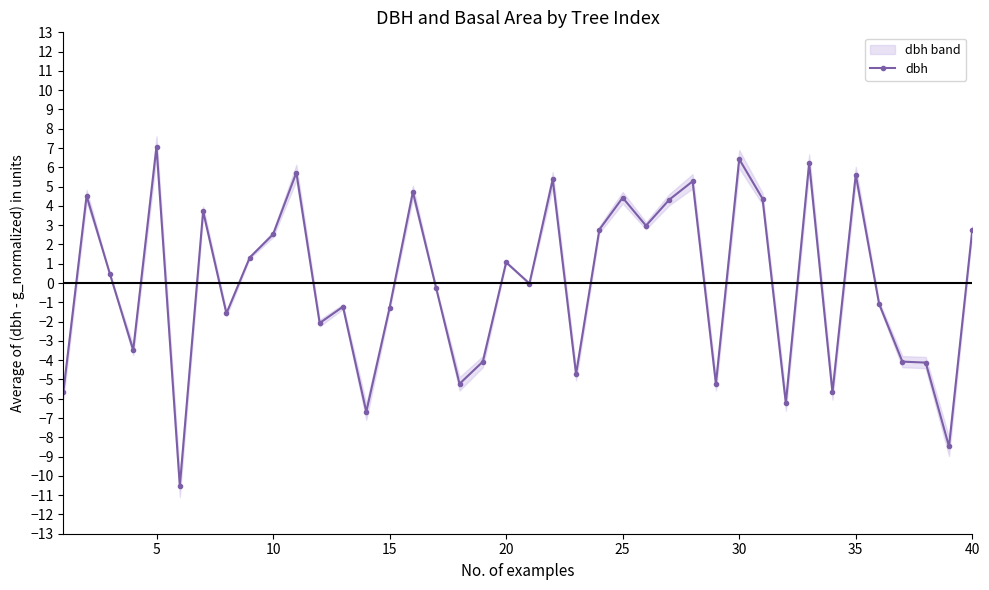

What is the highest value of the dbh series?

7.1